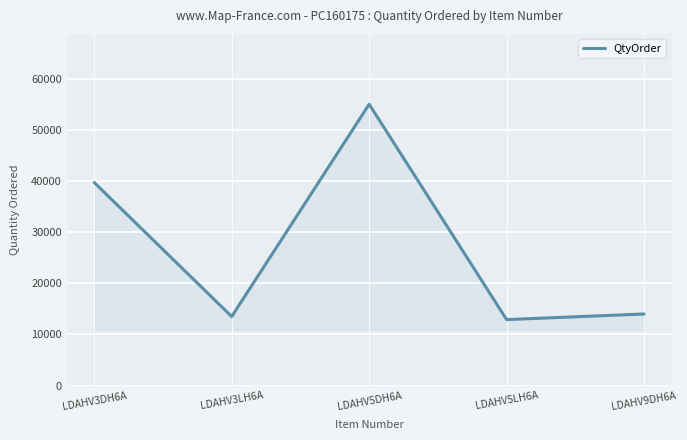

What is the difference between the second highest and minimum values?

26800